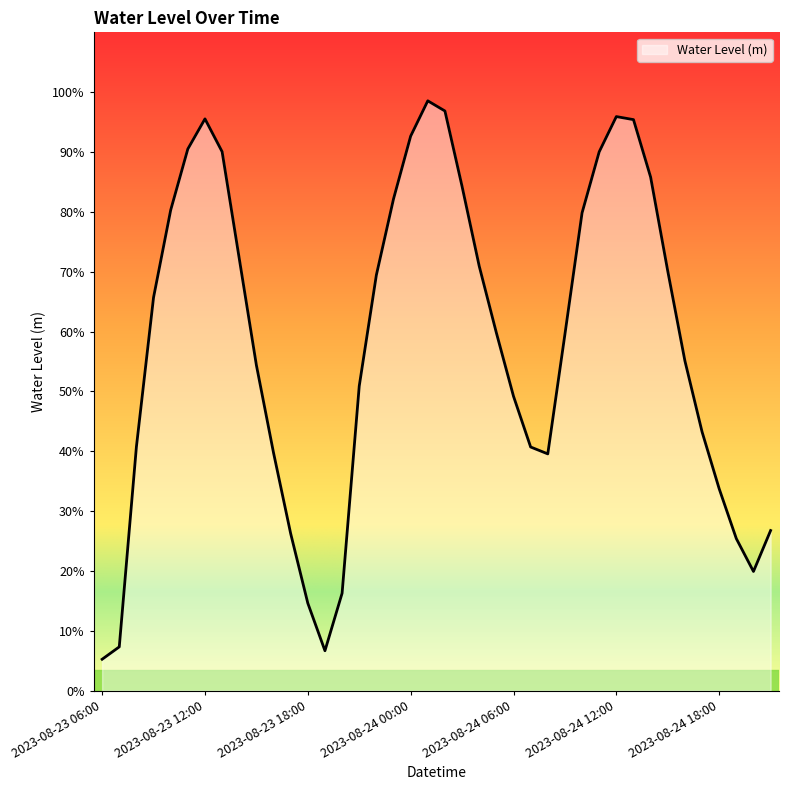

What is the average value?

0.6